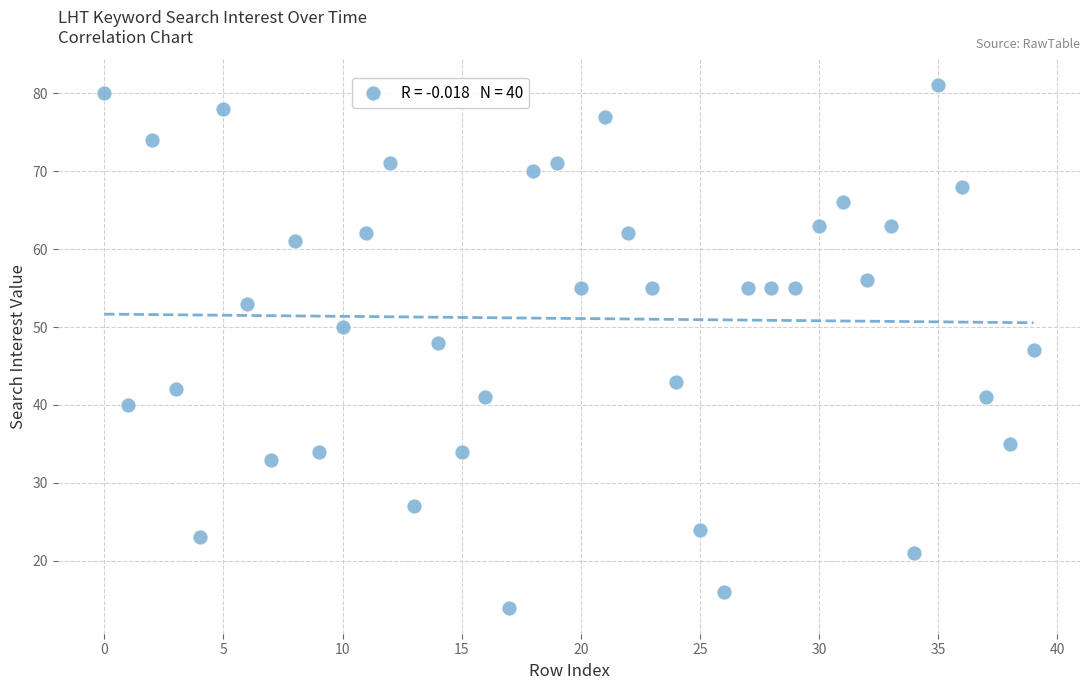

What is the range of Y values (max minus min)?

67